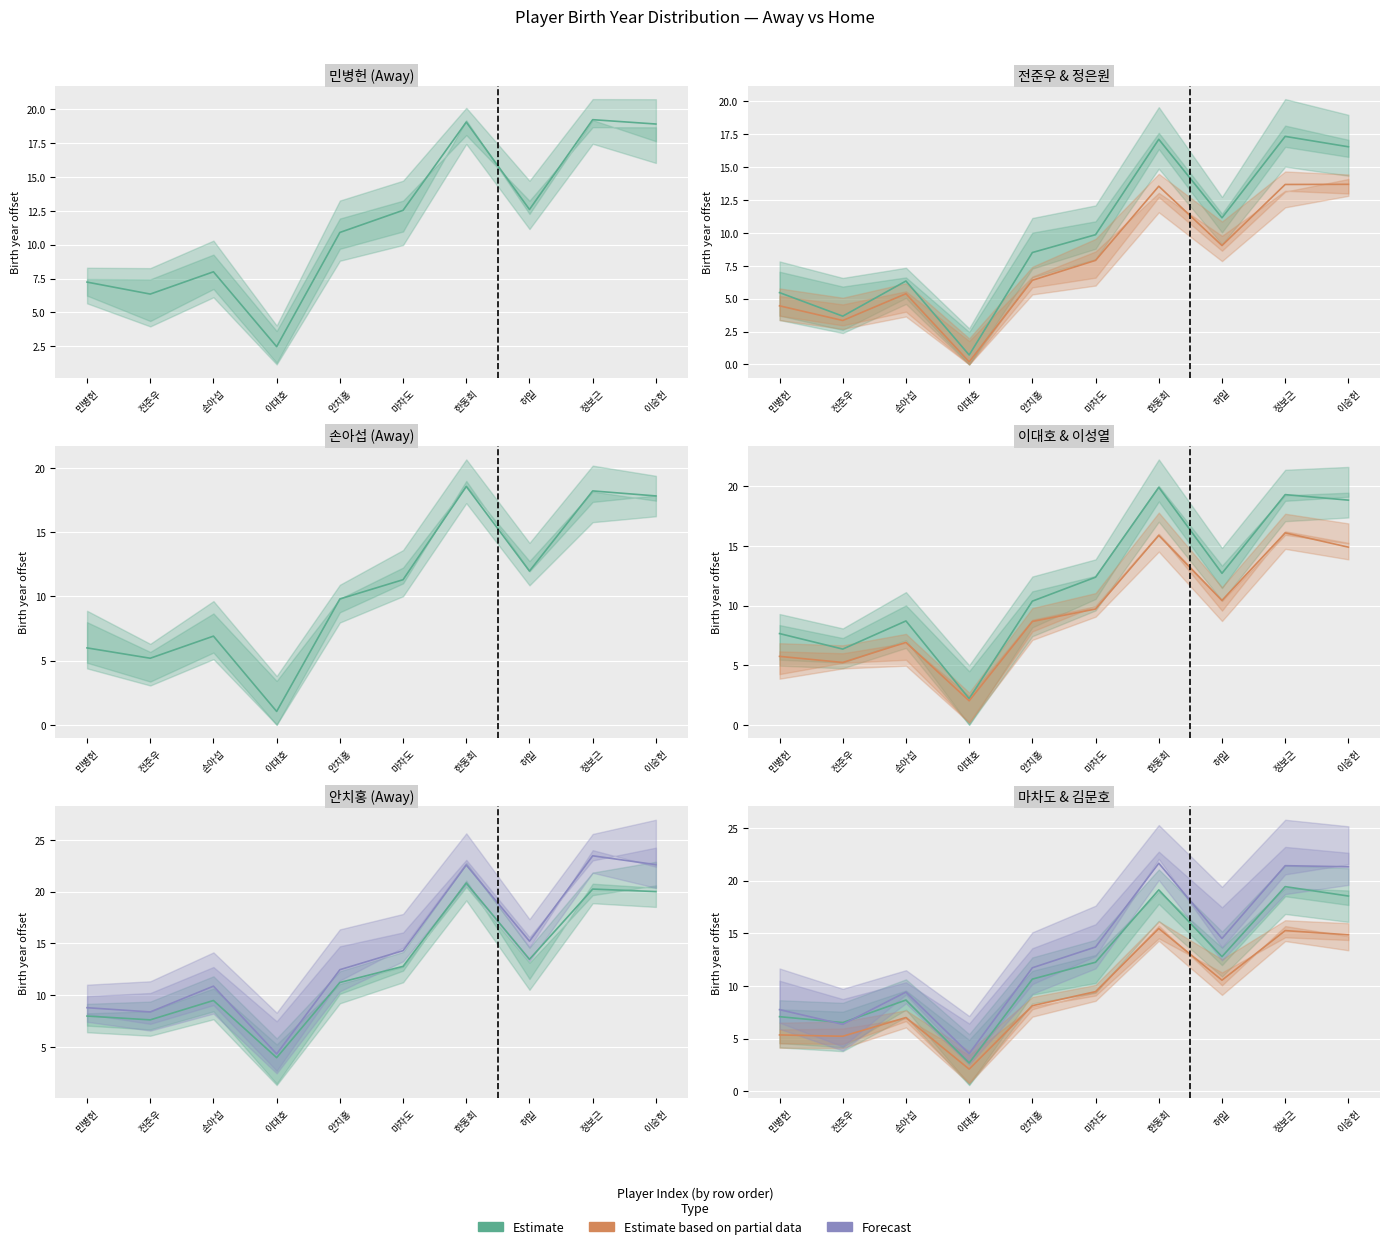

In Forecast, how many points are higher than both neighbors (excluding endpoints)?

3